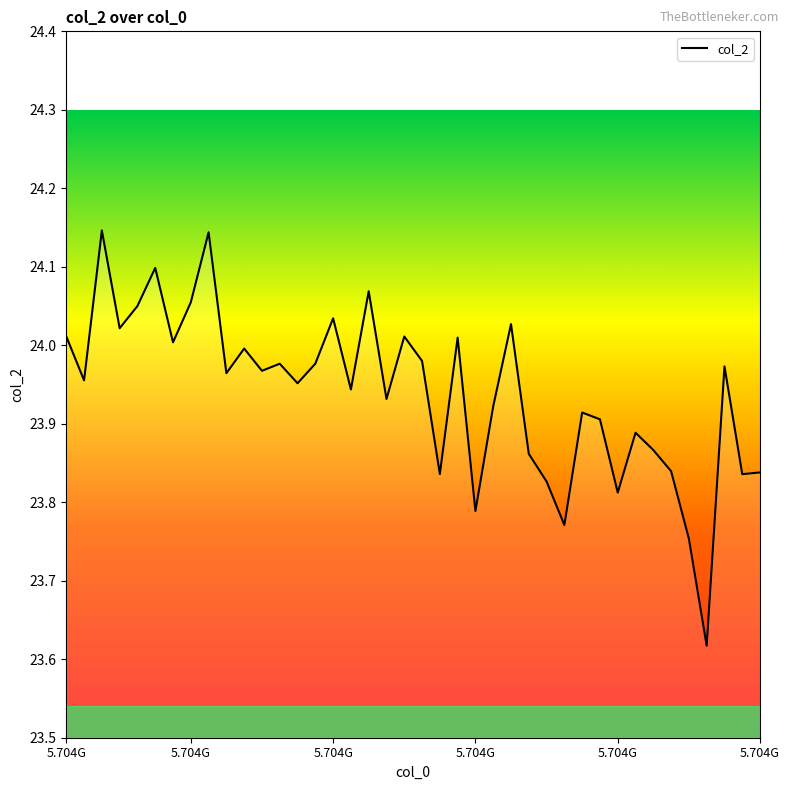

What is the difference between the maximum and minimum values?

0.5